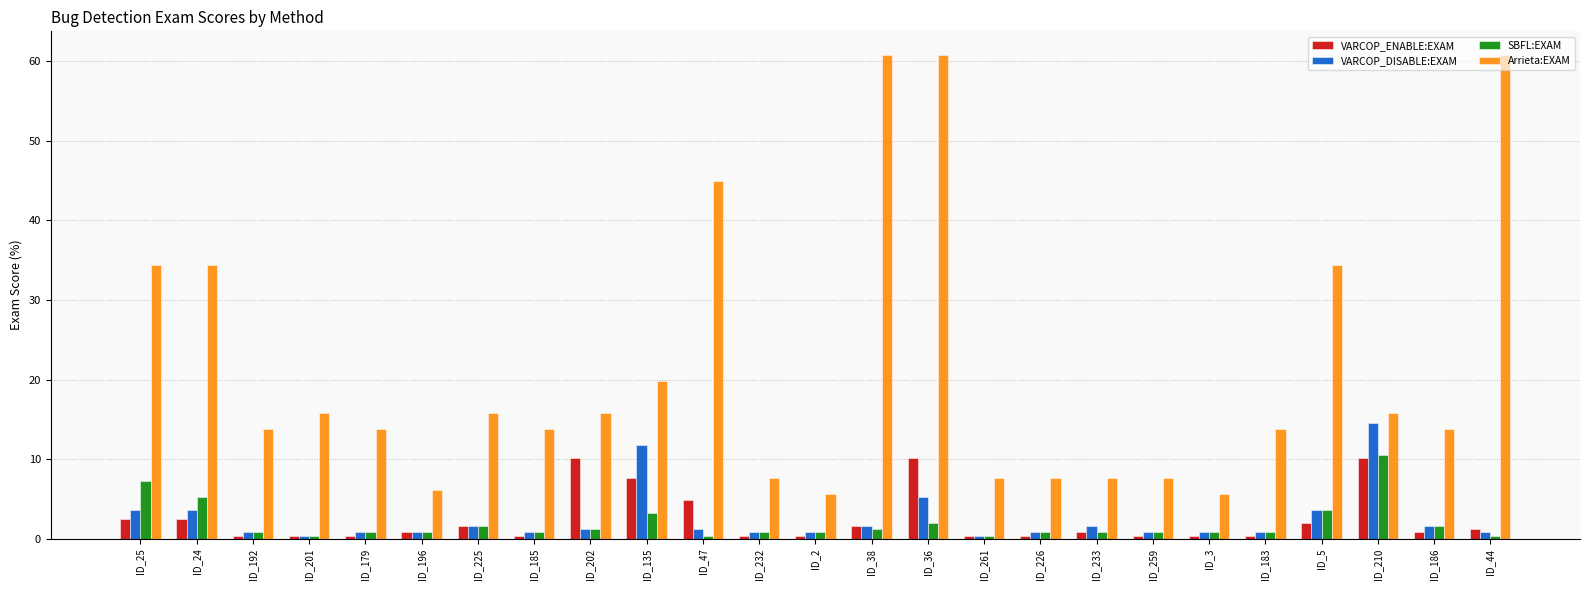

The Arrieta:EXAM series shows 10.9 at ID_259. True or false?

False